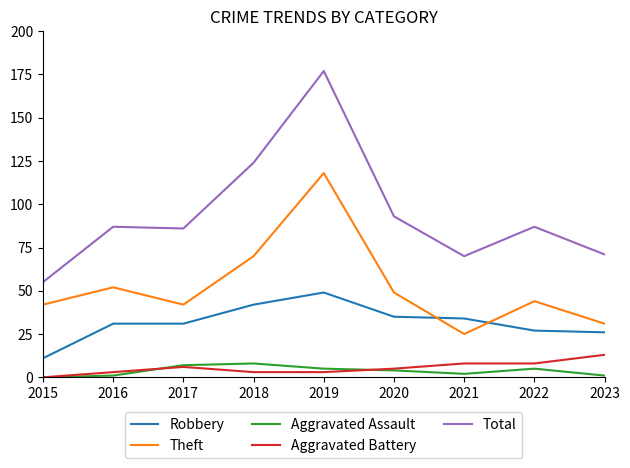

How many lines are shown in the chart?

5